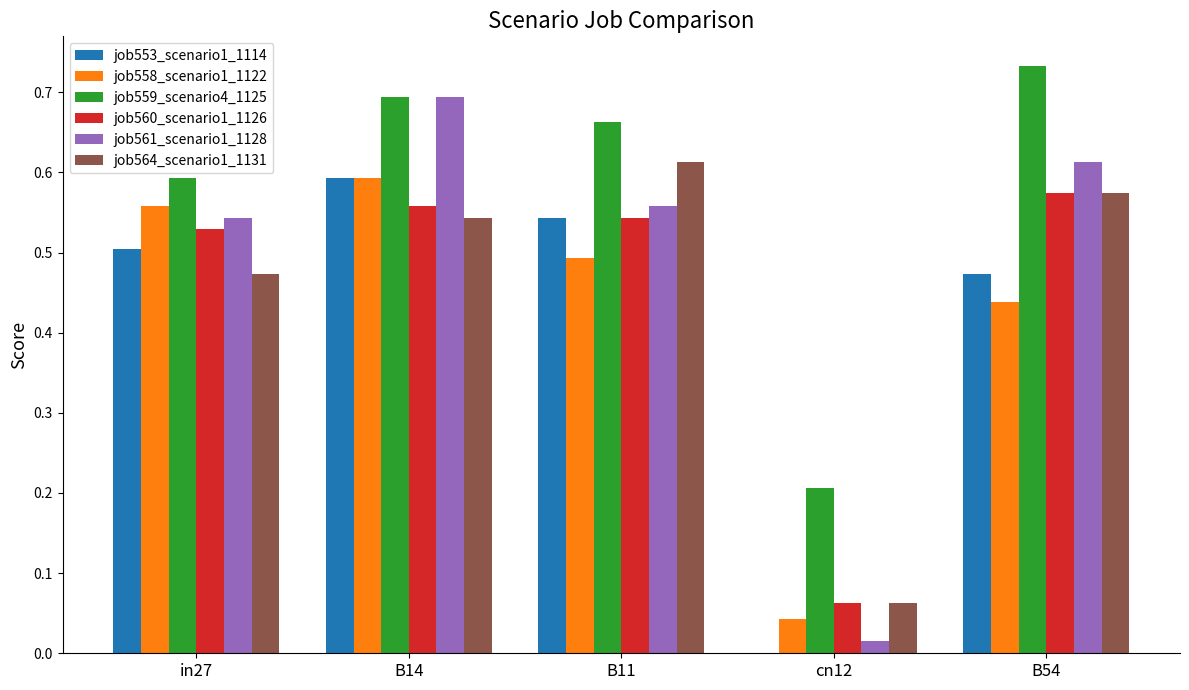

The job558_scenario1_1122 series shows 0.5 at B11. True or false?

True